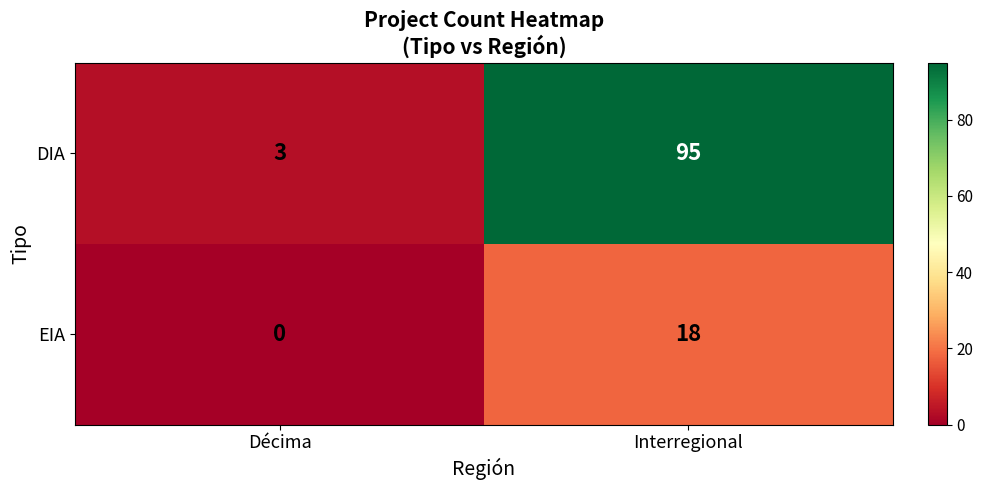

What is the maximum value shown in the chart?

95